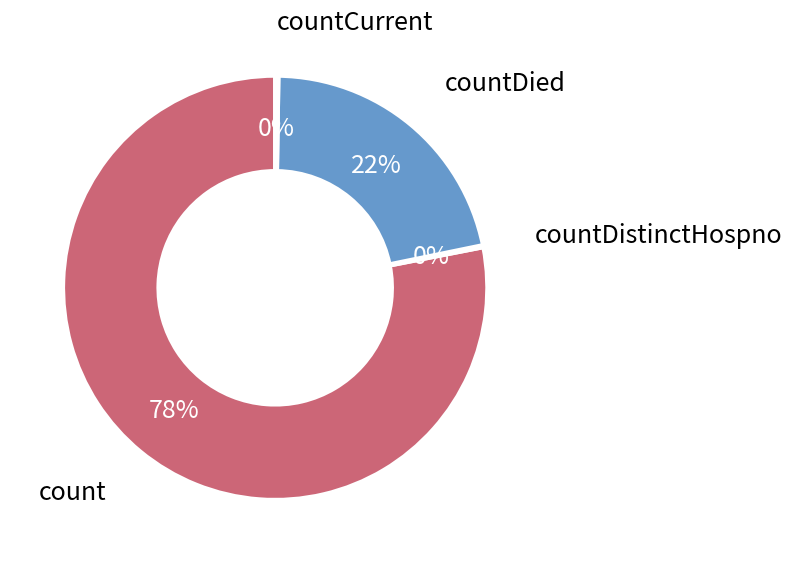

To the nearest percent, what is the difference between the largest and smallest slice percentages?

78%